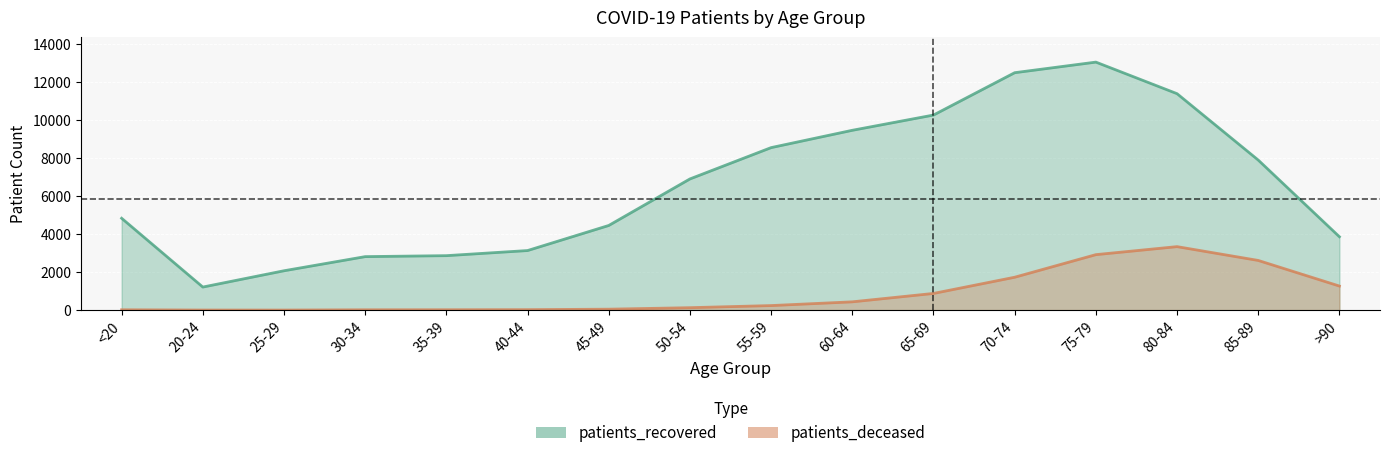

Which series has the largest range (max minus min)?

patients_recovered